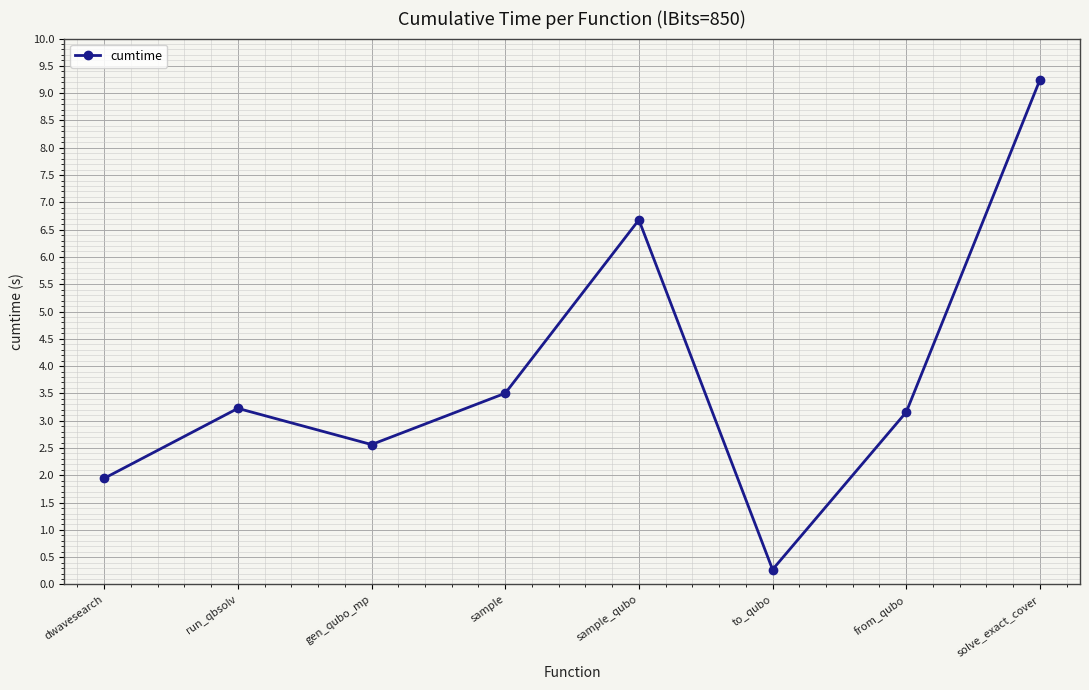

The value at gen_qubo_mp is 2.6. True or false?

True